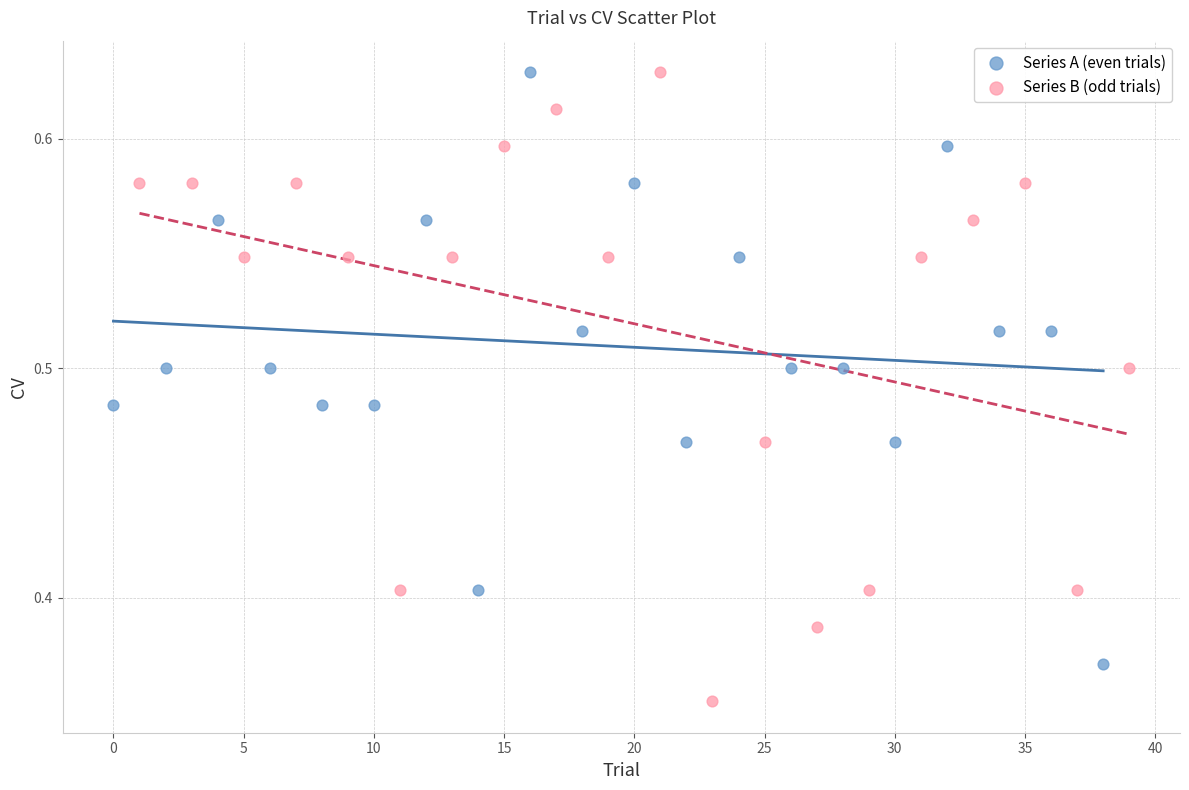

Which series has the widest spread of Y values?

Series B (odd trials)